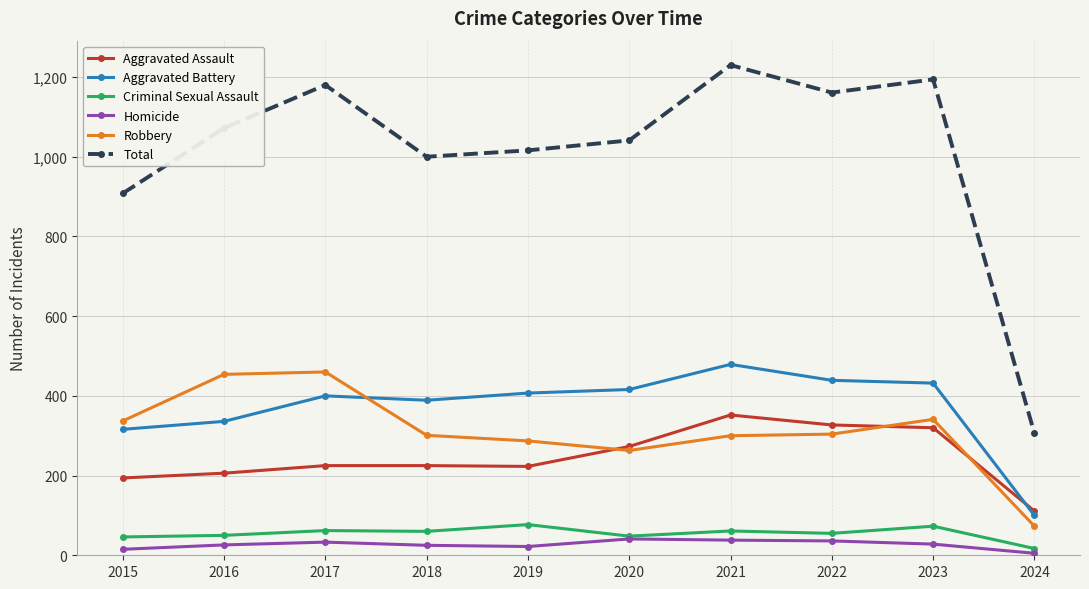

Between 2017 and 2021, which series saw the biggest shift?

Robbery